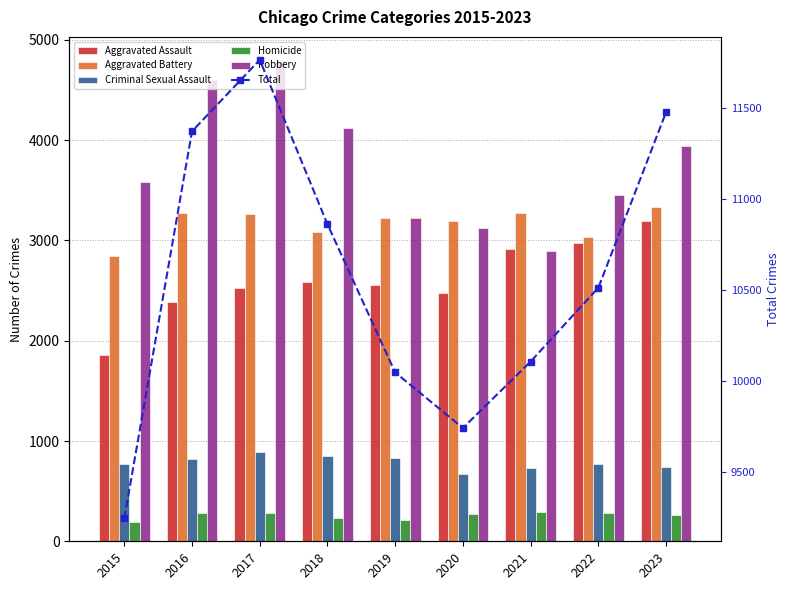

Rank the categories by Homicide value from lowest to highest.

2015, 2019, 2018, 2023, 2020, 2016, 2022, 2017, 2021